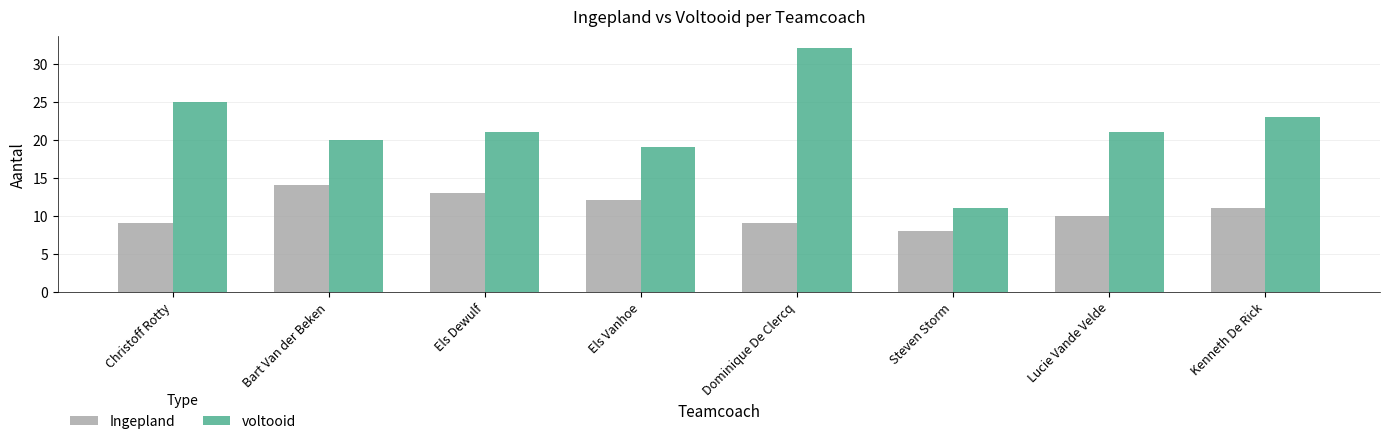

Where is Ingepland nearest to the value 11?

Kenneth De Rick